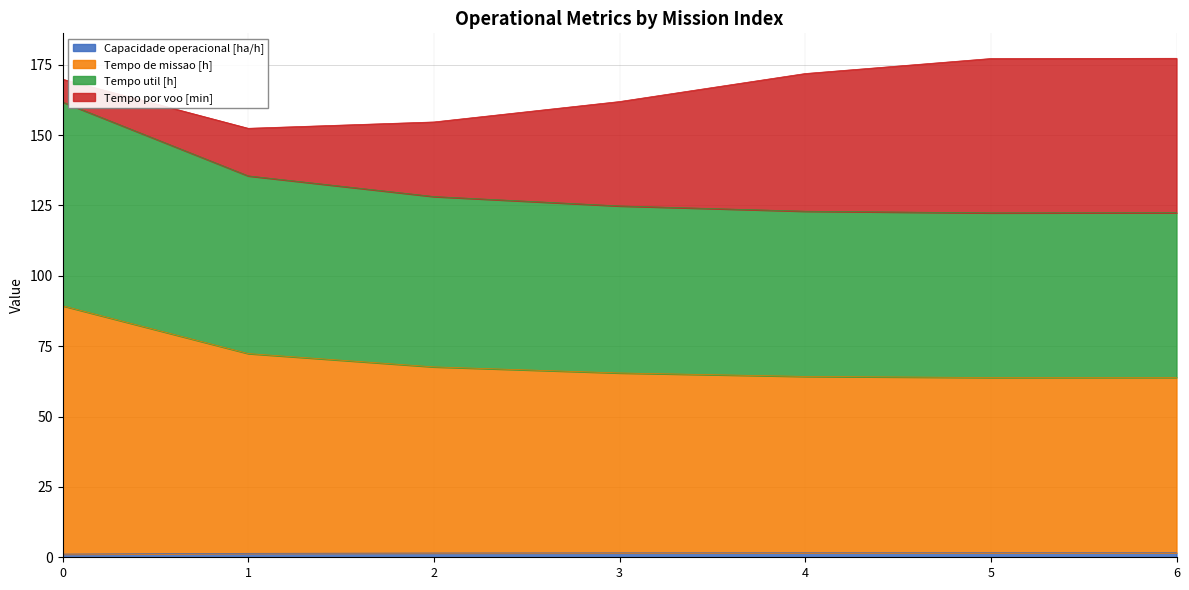

How many interior local valleys does the Tempo util [h] series have?

1